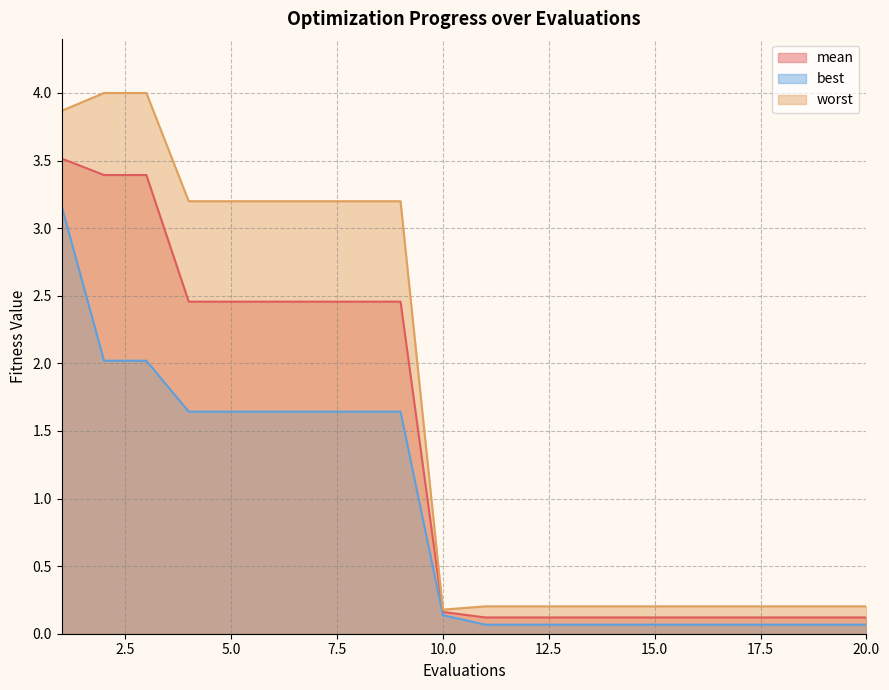

What are all the series names shown in the legend?

mean, best, worst